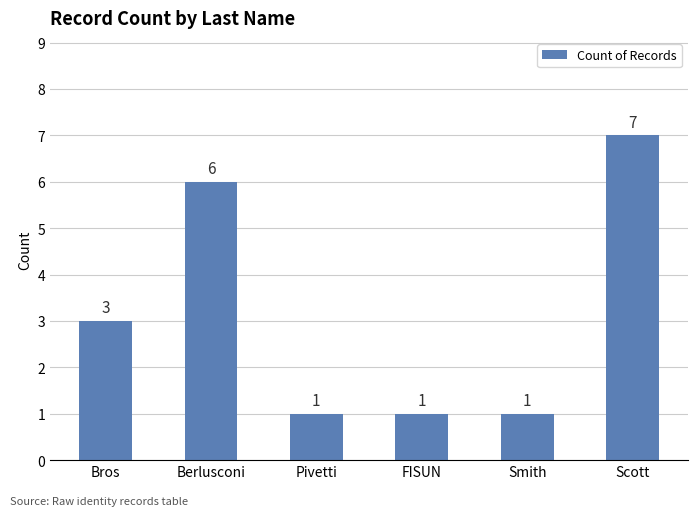

What is the label of the 3rd bar from the left?

Pivetti